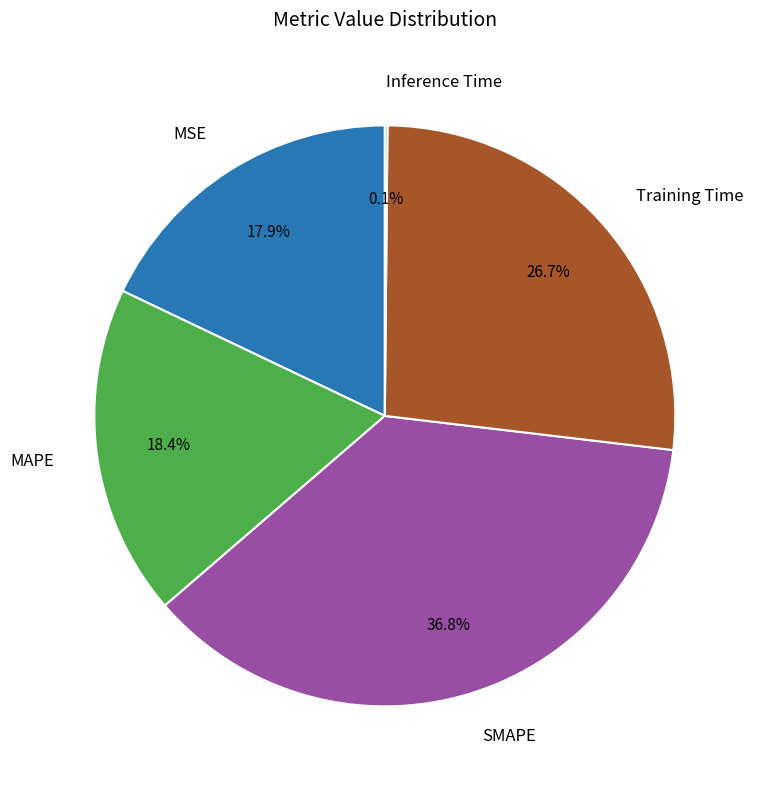

Is there any slice that represents more than half of the pie?

No